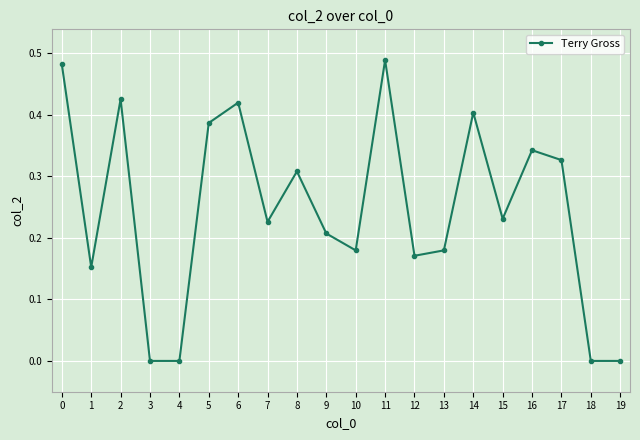

How many points are higher than both their immediate neighbors (excluding endpoints)?

6